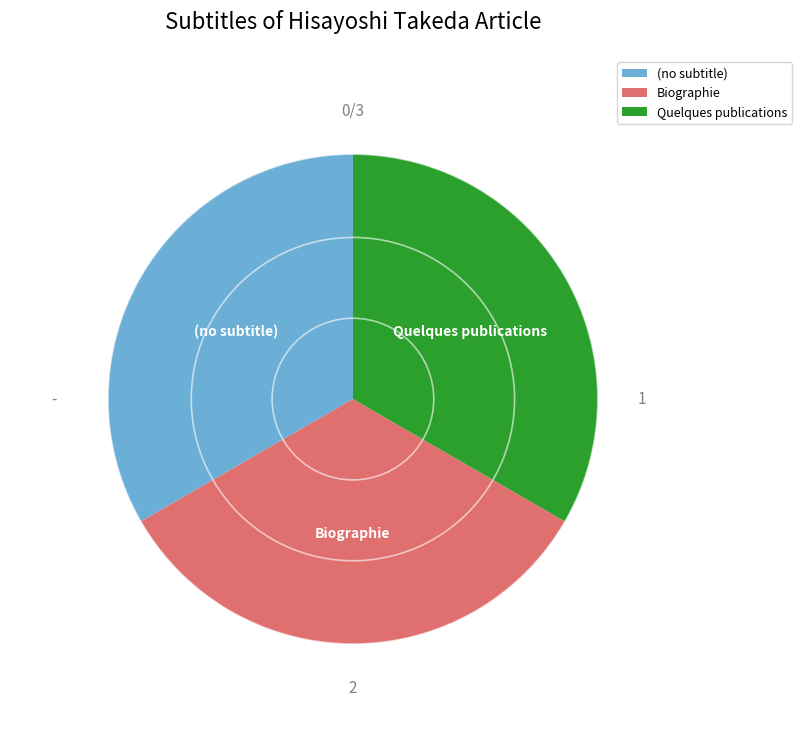

Approximately how many times larger is the value at Biographie compared to (no subtitle)?

1.0